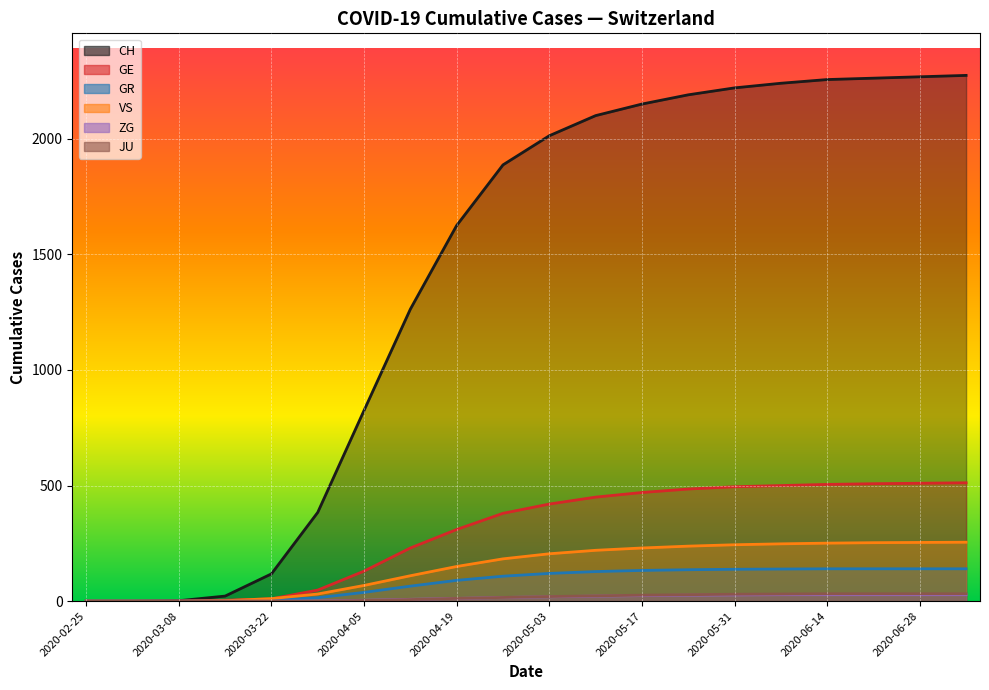

What are all the series names shown in the legend?

CH, GE, GR, VS, ZG, JU